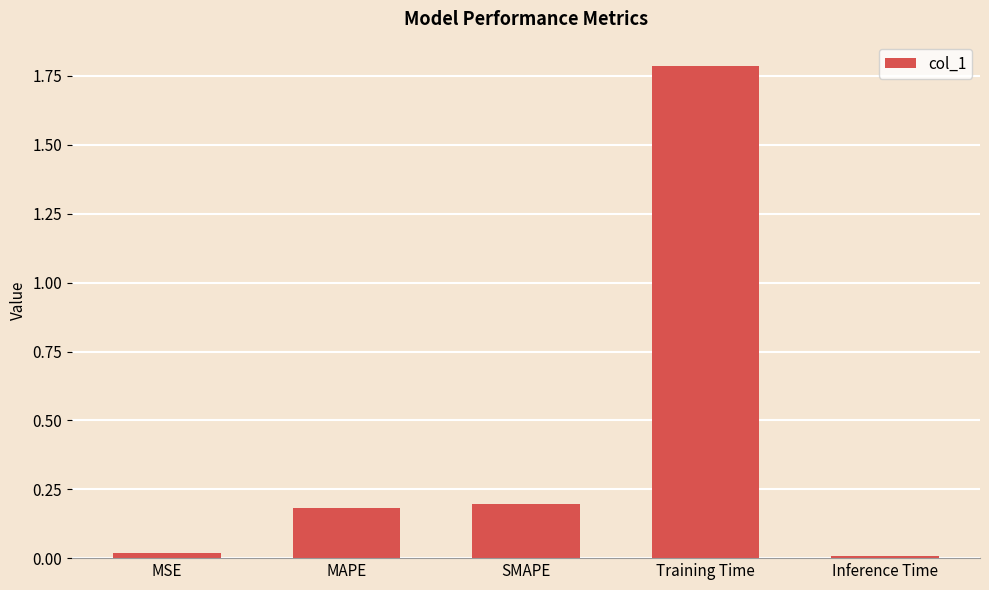

What is the difference between the maximum and minimum values?

1.8